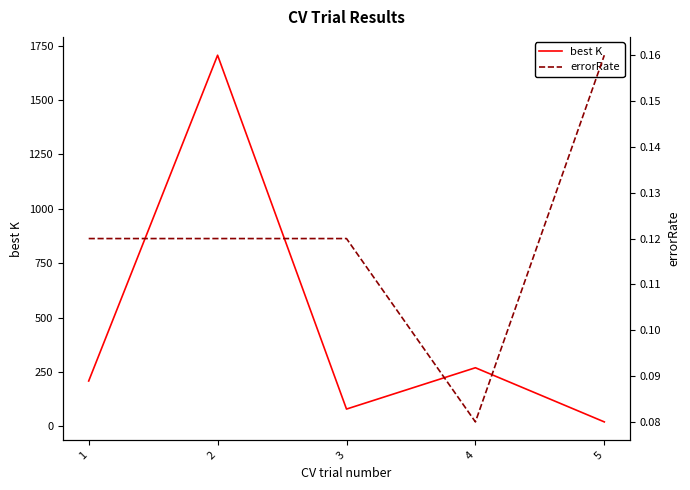

What is the greatest value displayed?

1706.0